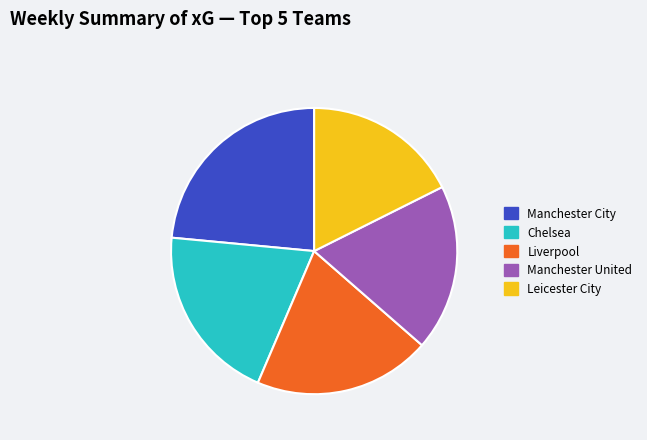

Between Manchester United and Leicester City, which is larger?

Manchester United